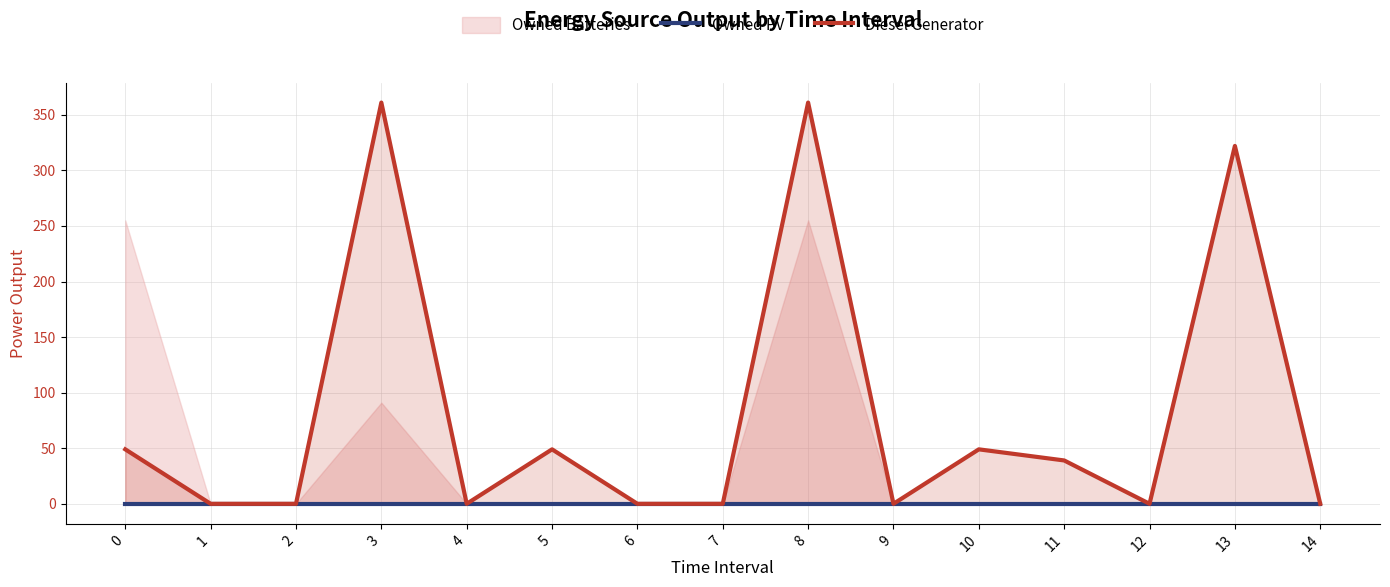

Is it true that Diesel Generator equals 57.8 at 11?

False